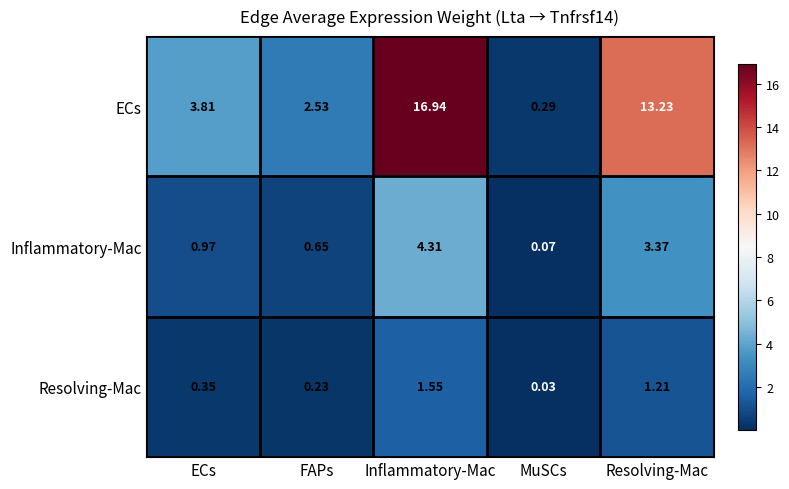

Rank the series at FAPs from lowest to highest value.

Resolving-Mac, Inflammatory-Mac, ECs